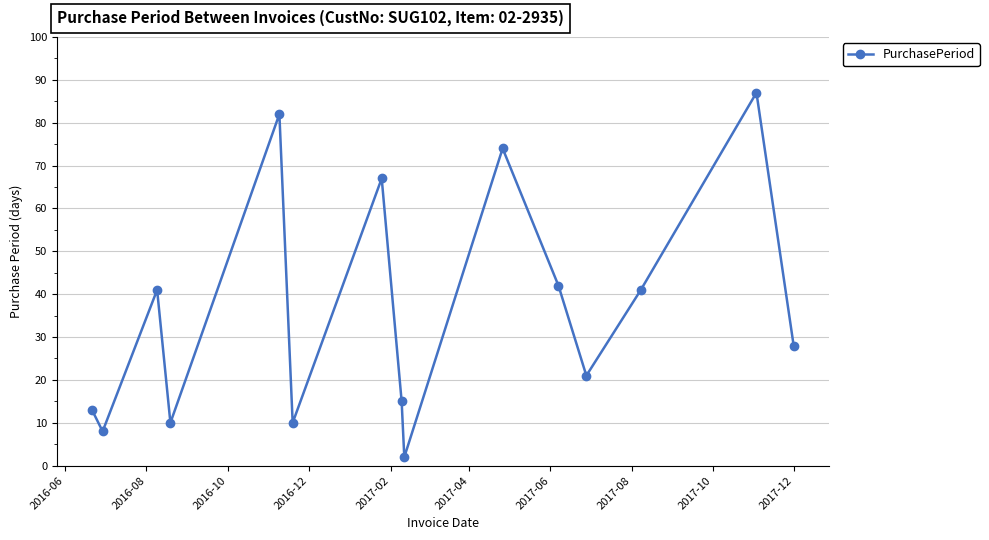

How many data points are less than 28?

7